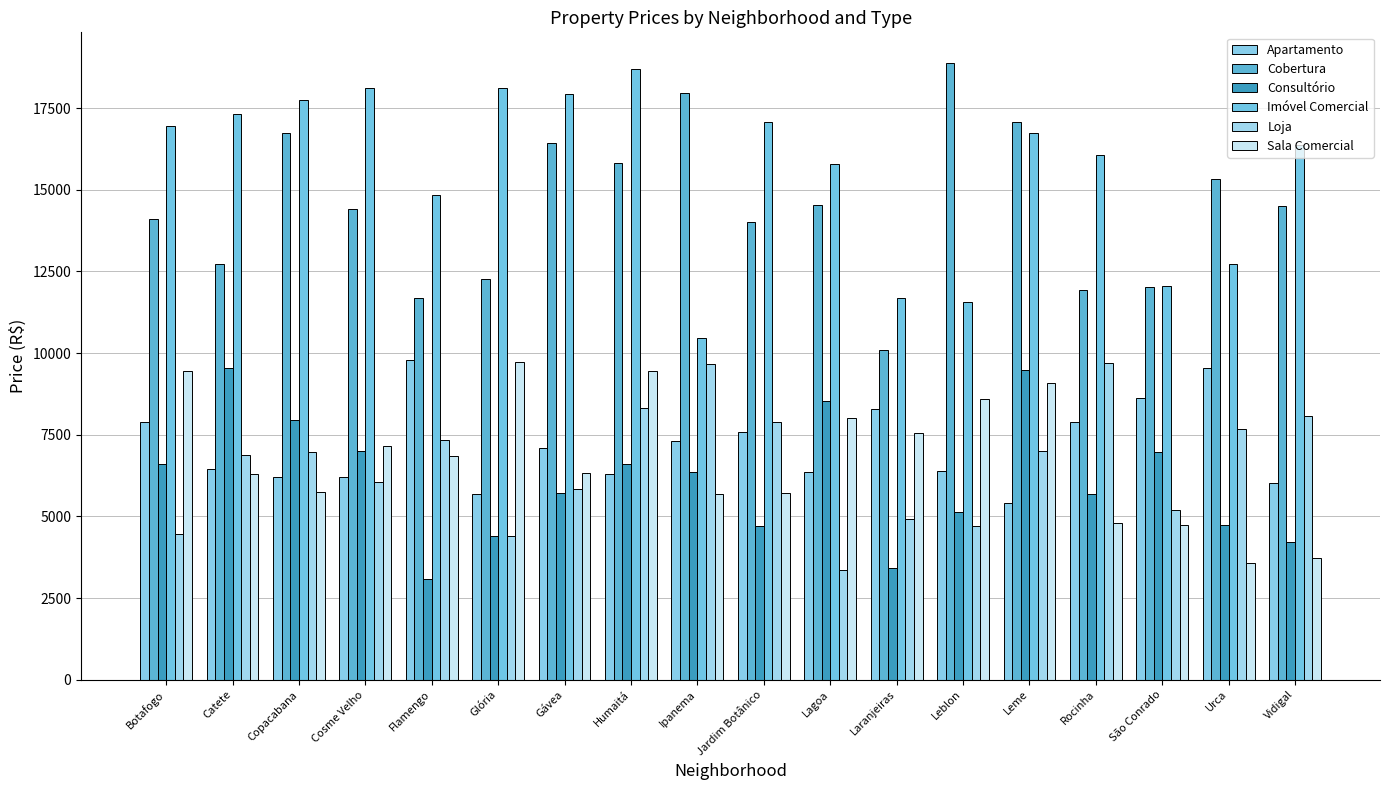

The value of Consultório at Rocinha is 2165. True or false?

False